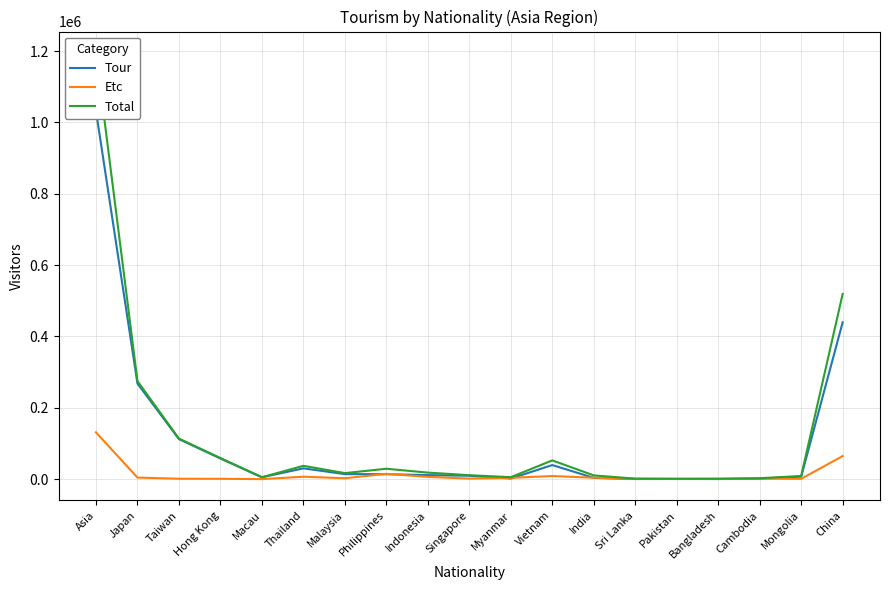

At which category is the sum across all series the highest?

Asia